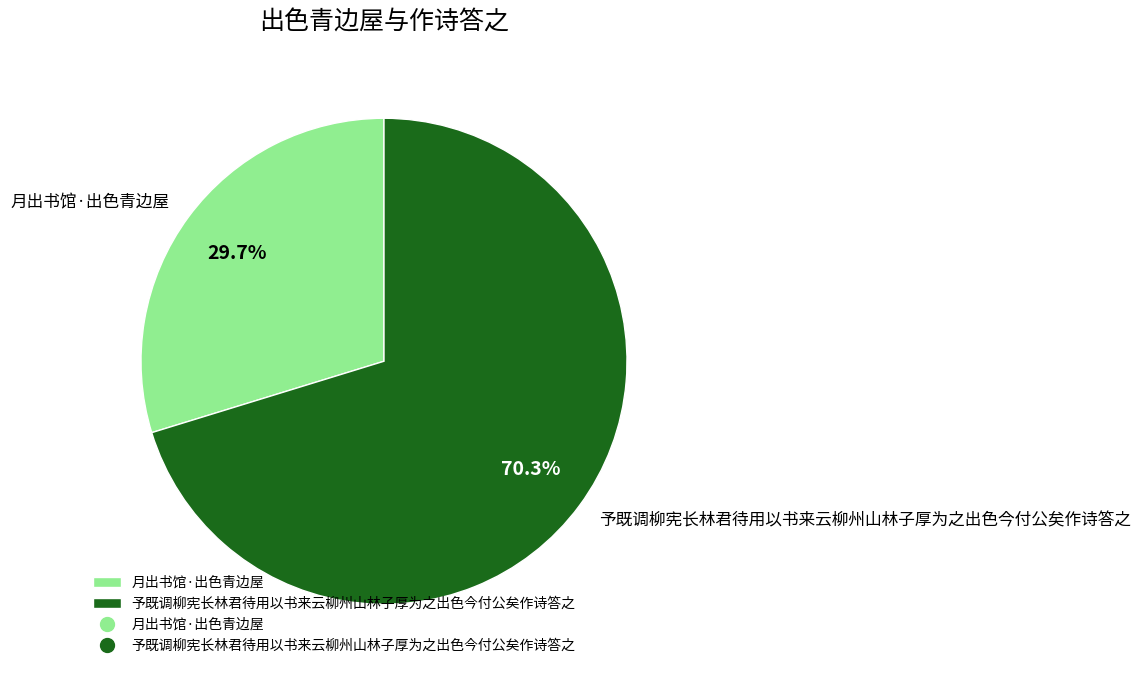

The 月出书馆·出色青边屋 slice represents 39% of the pie. True or false?

False